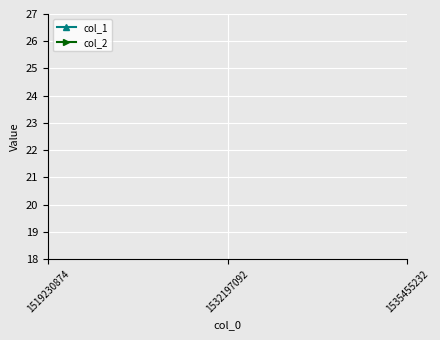

How many values in the col_1 series exceed 1?

1